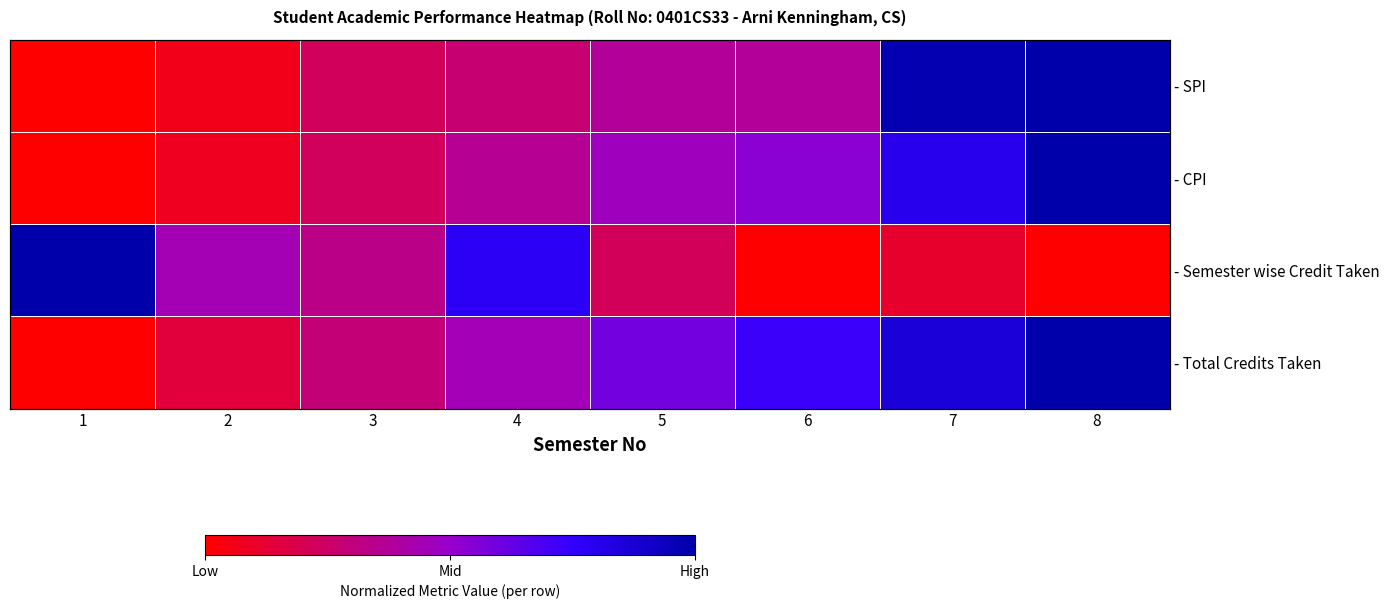

Which series changed the most between 1 and 6?

- Semester wise Credit Taken